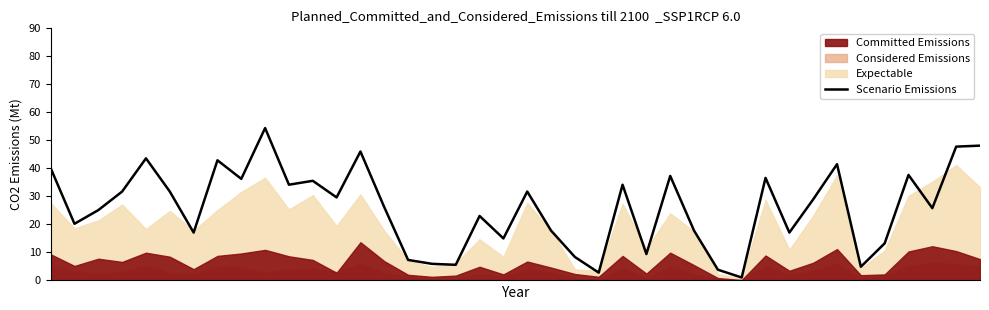

List the labels in order of value, largest first.

9, 39, 38, 13, 4, 7, 33, 0, 36, 26, 30, 8, 11, 10, 24, 3, 5, 20, 12, 32, 14, 37, 2, 18, 1, 21, 27, 6, 31, 19, 35, 25, 22, 15, 16, 17, 34, 28, 23, 29